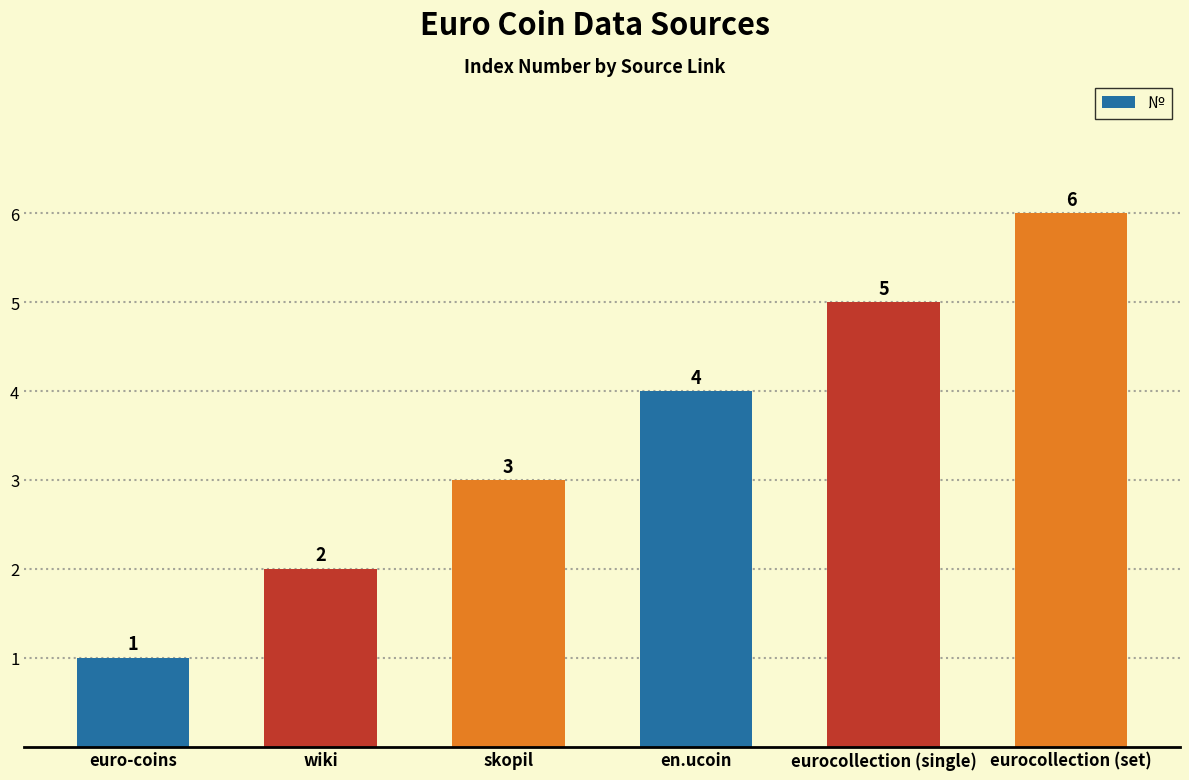

What is the maximum value shown in the chart?

6